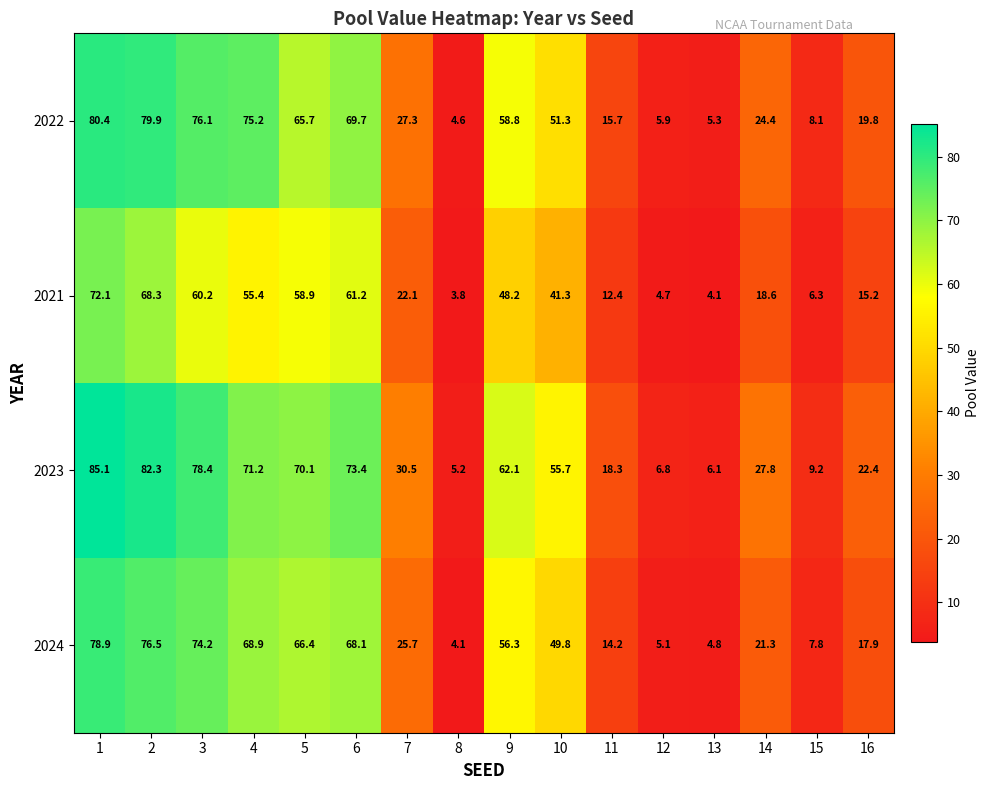

What is the maximum value shown in the chart?

85.1